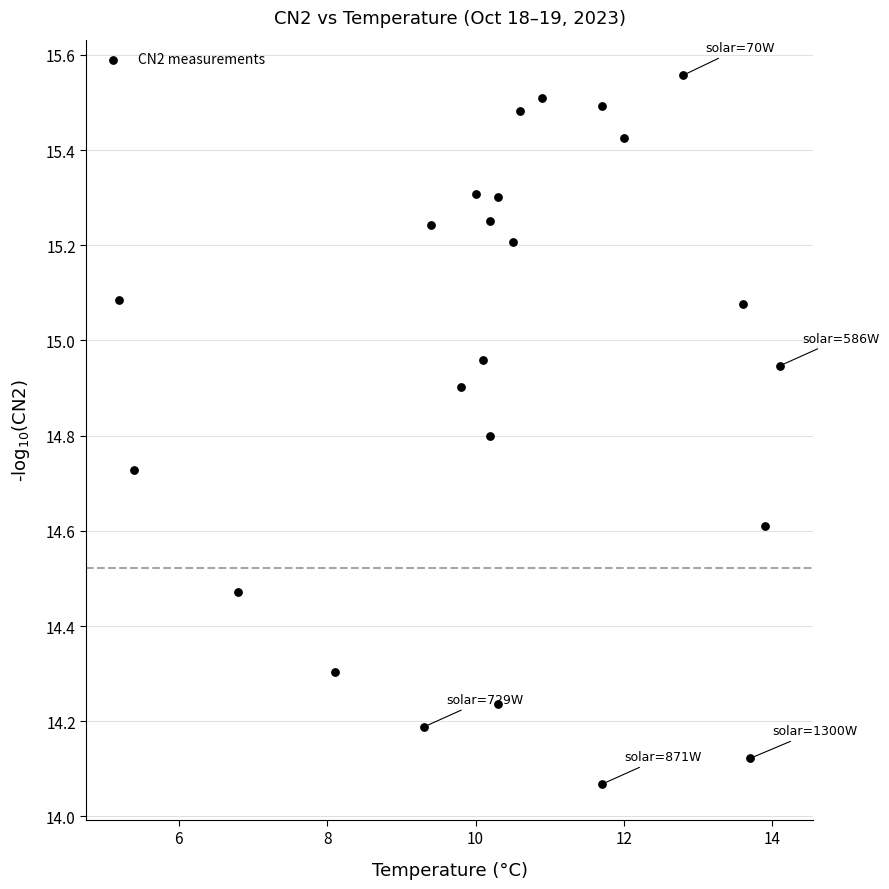

What is the range of Y values (max minus min)?

1.5